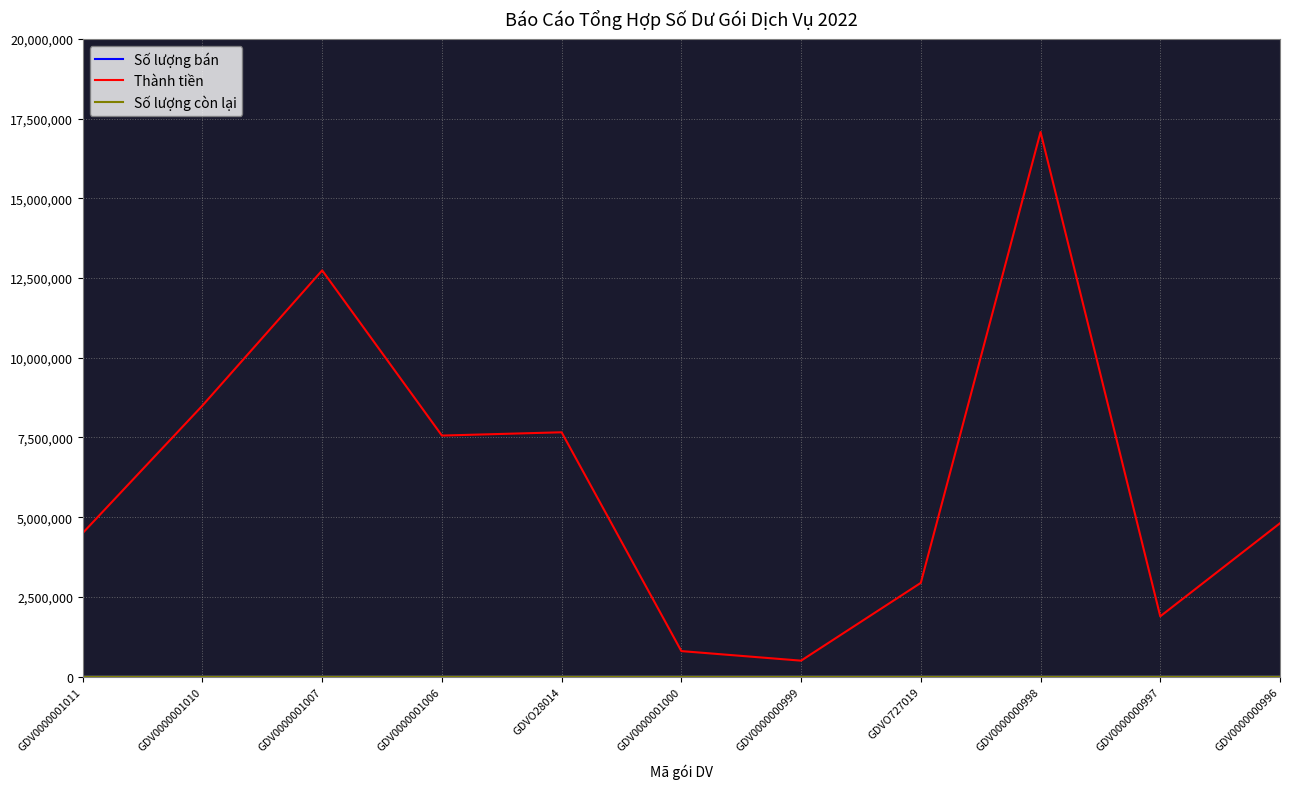

The value of Thành tiền at GDV0000000998 is 17080000. True or false?

True